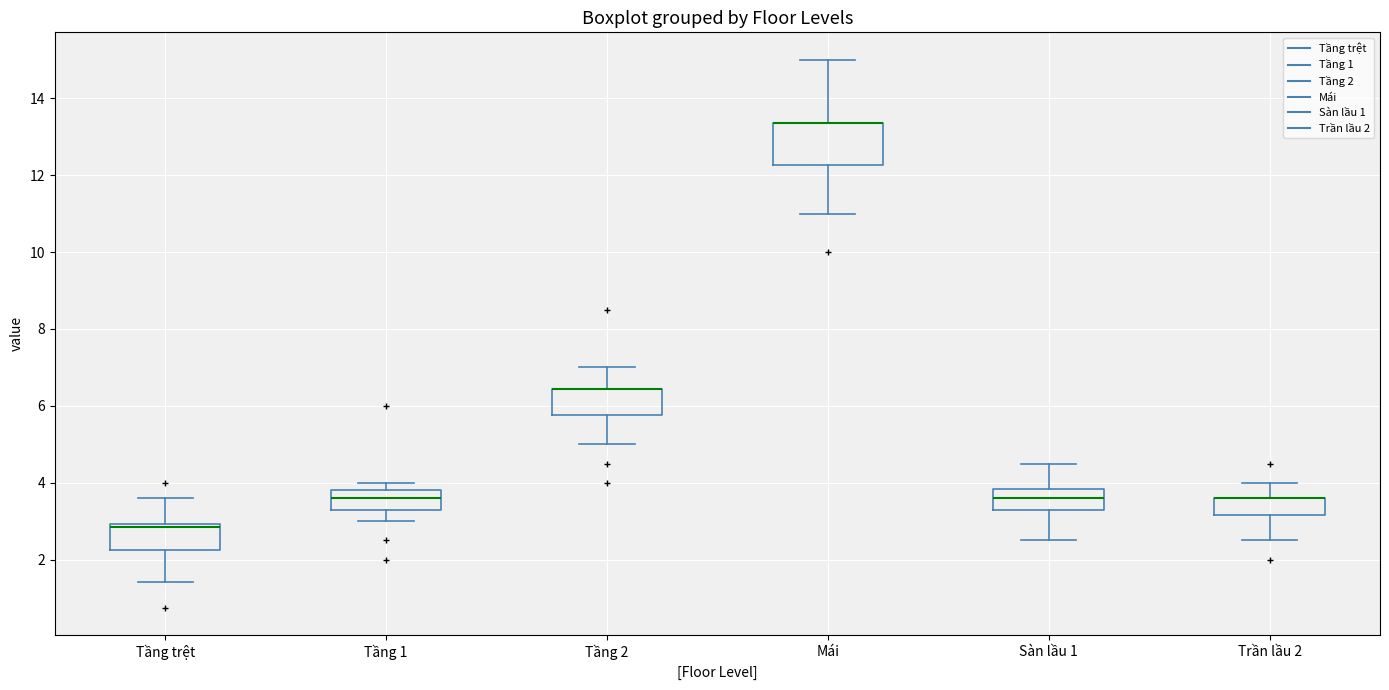

Where is the lower edge of the box for Mái on the y-axis? The values are not printed on the chart, so give them approximately, as read against the axis.

12.2